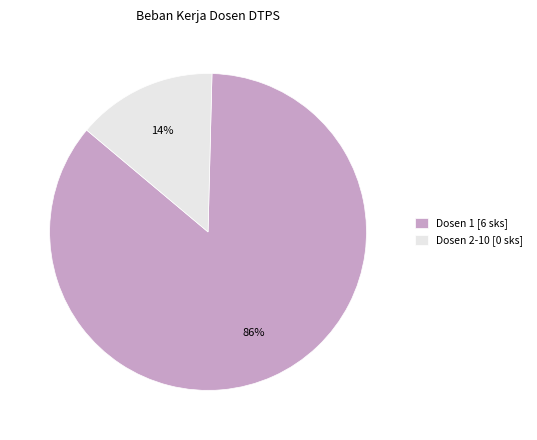

Do Dosen 1 [6 sks] and Dosen 2-10 [0 sks] together represent more than half of the pie?

Yes